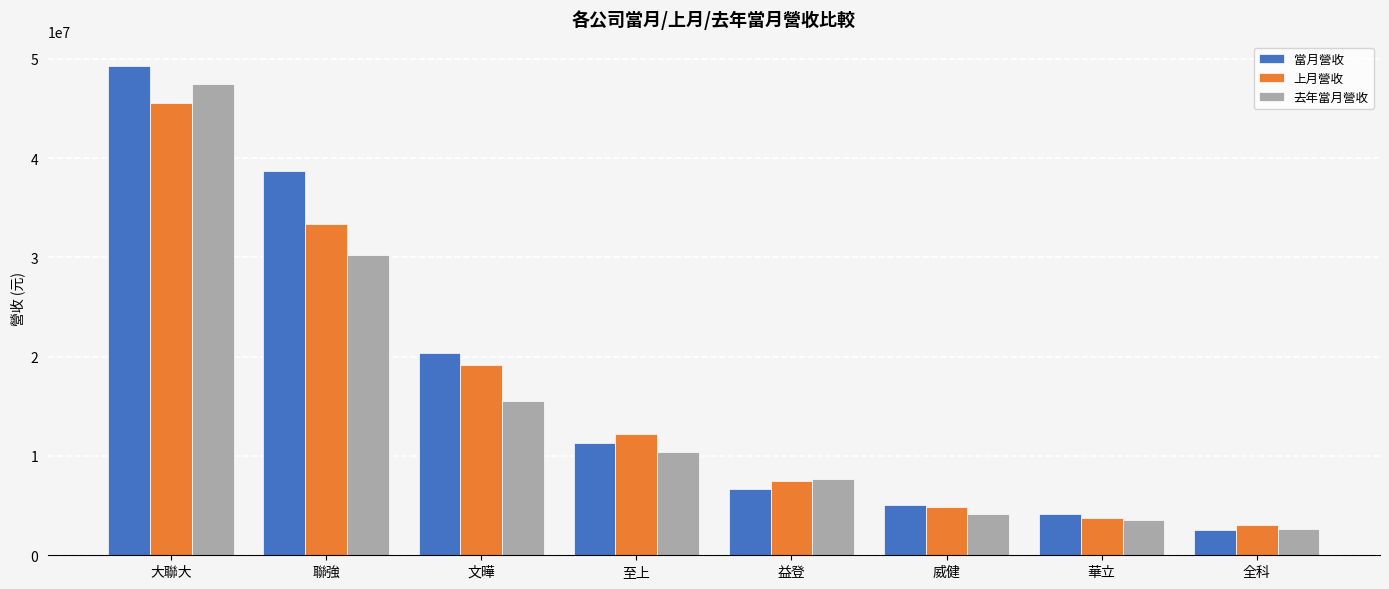

How many data points does each series have?

8